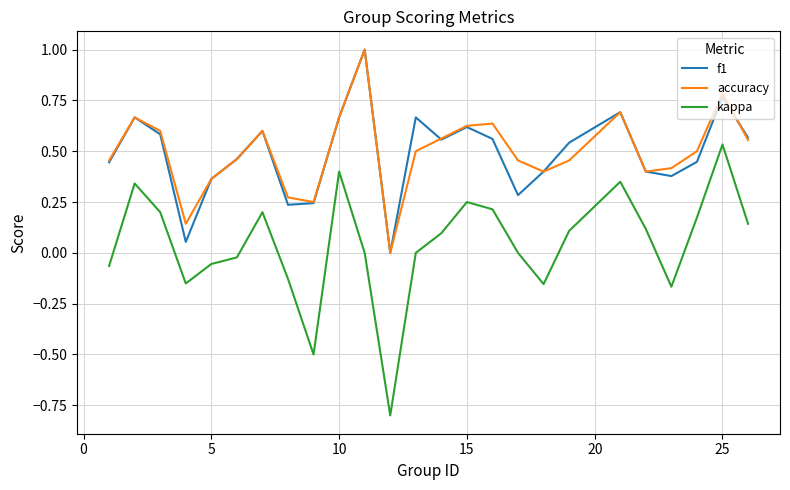

True or false: f1 and kappa intersect in this chart.

False